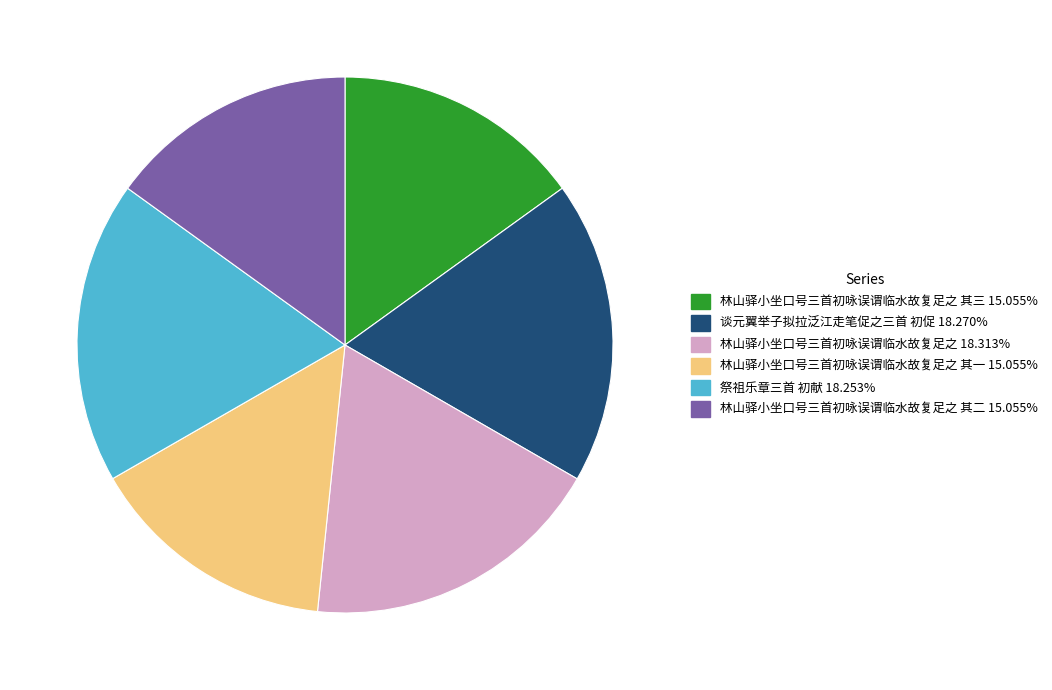

Is there a majority slice in this chart?

No